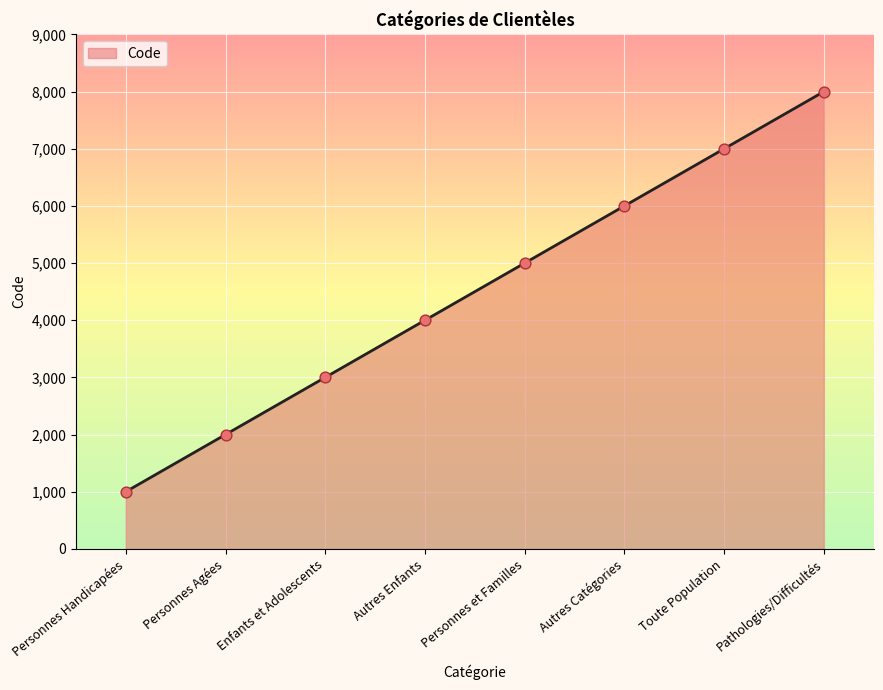

What is the ratio of the value at Toute Population to the value at Personnes Handicapées?

7.0